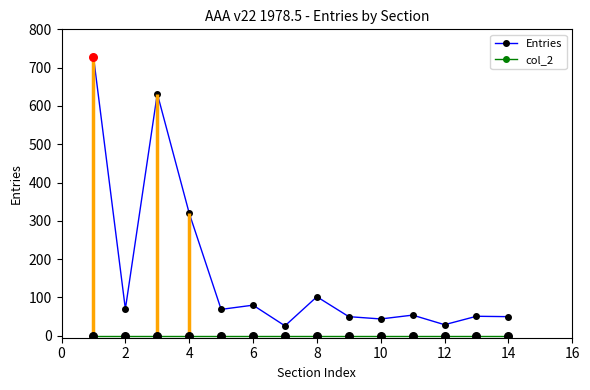

What is the maximum value for Entries?

729